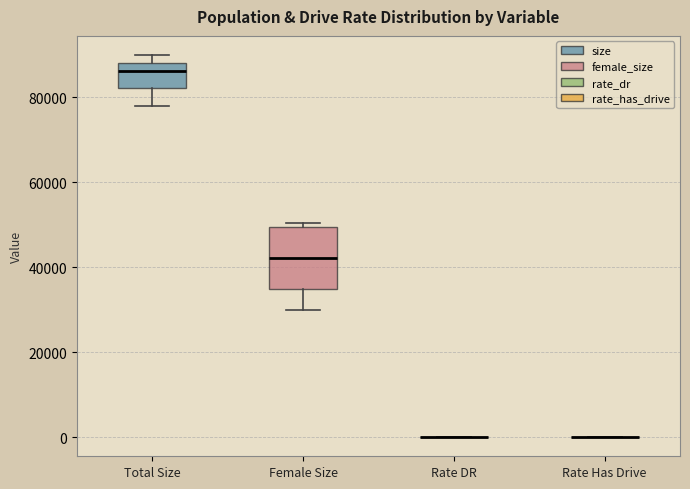

Reading left to right, transcribe this box plot: for each box, give where its median line is, the range the box spans, and where its two whiskers end, as read against the y-axis. The values are not printed on the chart, so give them approximately, as read against the axis.

Total Size: median 86000, box 82000 to 88000, whiskers 78000 to 90000
Female Size: median 42000, box 34000 to 50000, whiskers 30000 to 50000 (just above the box's upper edge)
Rate DR: box collapsed to a line at 0, whiskers 0 to 0
Rate Has Drive: box collapsed to a line at 0, whiskers 0 to 0